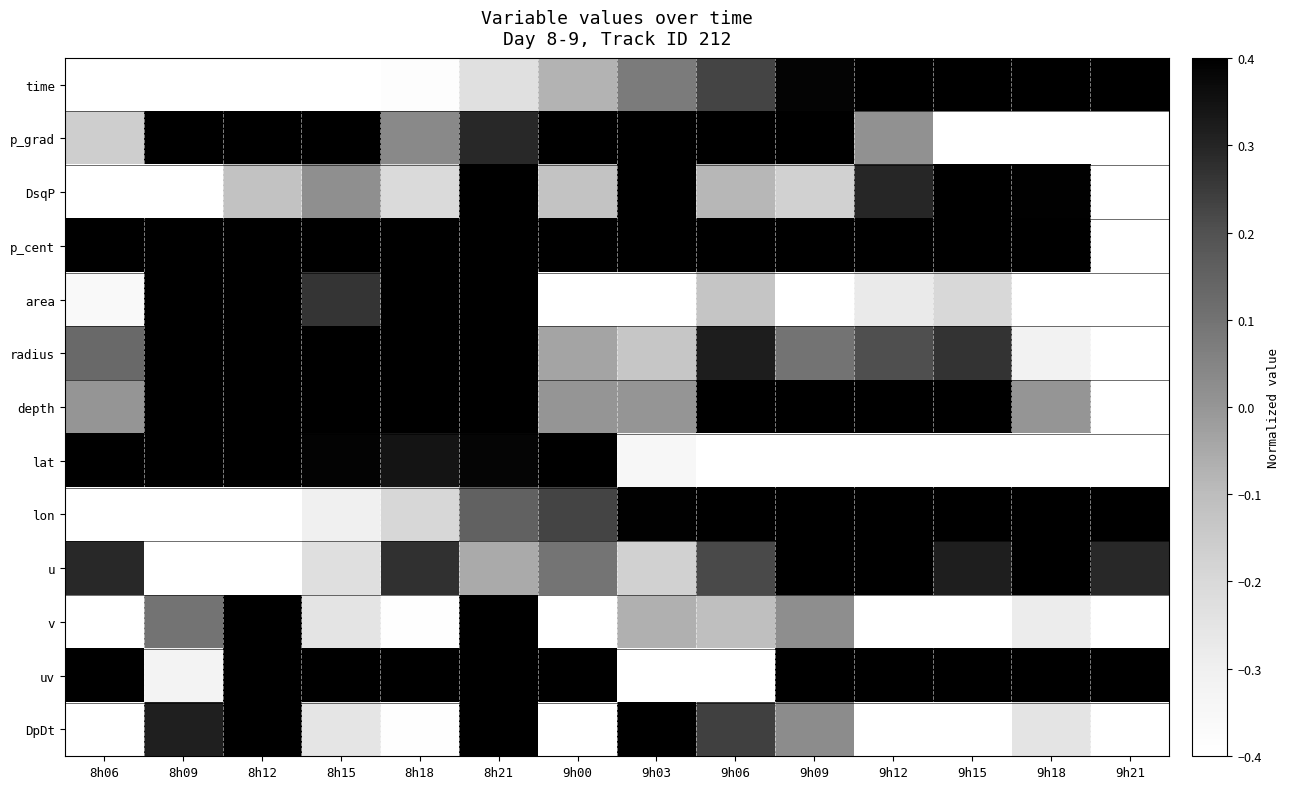

Reading right to left, list all the values displayed in this chart.

time: 9h21=1.0	9h18=0.8	9h15=0.7	9h12=0.5	9h09=0.4	9h06=0.2	9h03=0.1	9h00=-0.1	8h21=-0.2	8h18=-0.4	8h15=-0.5	8h12=-0.7	8h09=-0.8	8h06=-1.0
p_grad: 9h21=-1.0	9h18=-1.0	9h15=-0.5	9h12=0.0	9h09=0.8	9h06=1.0	9h03=0.6	9h00=0.6	8h21=0.3	8h18=0.0	8h15=0.4	8h12=0.6	8h09=0.6	8h06=-0.2
DsqP: 9h21=-1.0	9h18=0.4	9h15=0.5	9h12=0.3	9h09=-0.2	9h06=-0.1	9h03=1.0	9h00=-0.1	8h21=0.6	8h18=-0.2	8h15=0.0	8h12=-0.1	8h09=-0.5	8h06=-0.5
p_cent: 9h21=-1.0	9h18=1.0	9h15=1.0	9h12=1.0	9h09=1.0	9h06=1.0	9h03=1.0	9h00=1.0	8h21=1.0	8h18=1.0	8h15=1.0	8h12=1.0	8h09=1.0	8h06=1.0
area: 9h21=-1.0	9h18=-0.8	9h15=-0.2	9h12=-0.3	9h09=-0.4	9h06=-0.1	9h03=-0.6	9h00=-0.5	8h21=0.7	8h18=1.0	8h15=0.3	8h12=0.4	8h09=0.5	8h06=-0.4
radius: 9h21=-1.0	9h18=-0.3	9h15=0.3	9h12=0.2	9h09=0.1	9h06=0.3	9h03=-0.1	9h00=-0.0	8h21=0.9	8h18=1.0	8h15=0.6	8h12=0.7	8h09=0.7	8h06=0.1
depth: 9h21=-1.0	9h18=0.0	9h15=1.0	9h12=1.0	9h09=1.0	9h06=1.0	9h03=0.0	9h00=0.0	8h21=1.0	8h18=1.0	8h15=1.0	8h12=1.0	8h09=1.0	8h06=0.0
lat: 9h21=-1.0	9h18=-1.0	9h15=-0.8	9h12=-0.7	9h09=-0.8	9h06=-0.9	9h03=-0.4	9h00=0.4	8h21=0.4	8h18=0.3	8h15=0.4	8h12=0.4	8h09=0.5	8h06=1.0
lon: 9h21=1.0	9h18=1.0	9h15=0.9	9h12=0.8	9h09=0.7	9h06=0.5	9h03=0.4	9h00=0.2	8h21=0.2	8h18=-0.2	8h15=-0.3	8h12=-0.4	8h09=-0.8	8h06=-1.0
u: 9h21=0.3	9h18=1.0	9h15=0.3	9h12=0.8	9h09=0.5	9h06=0.2	9h03=-0.2	9h00=0.1	8h21=-0.1	8h18=0.3	8h15=-0.2	8h12=-1.0	8h09=-0.6	8h06=0.3
v: 9h21=-1.0	9h18=-0.3	9h15=-0.7	9h12=-0.4	9h09=0.0	9h06=-0.1	9h03=-0.1	9h00=-0.6	8h21=0.9	8h18=-0.4	8h15=-0.2	8h12=1.0	8h09=0.1	8h06=-1.0
uv: 9h21=0.8	9h18=0.4	9h15=0.5	9h12=1.0	9h09=1.0	9h06=-0.5	9h03=-1.0	9h00=0.8	8h21=0.9	8h18=0.7	8h15=0.7	8h12=0.5	8h09=-0.3	8h06=0.8
DpDt: 9h21=-1.0	9h18=-0.2	9h15=-0.7	9h12=-0.4	9h09=0.0	9h06=0.2	9h03=0.5	9h00=-0.6	8h21=0.9	8h18=-0.4	8h15=-0.3	8h12=1.0	8h09=0.3	8h06=-1.0